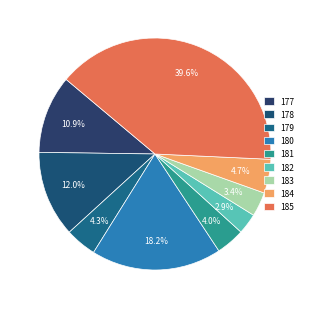

Does 178 account for over 50% of the chart?

No